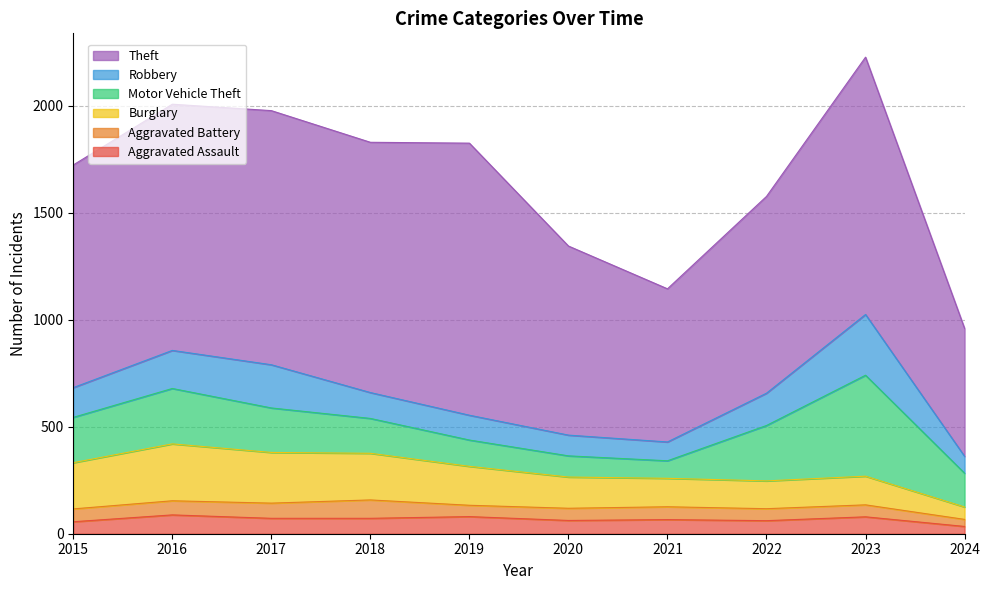

Where is the first local maximum for Aggravated Battery?

2018